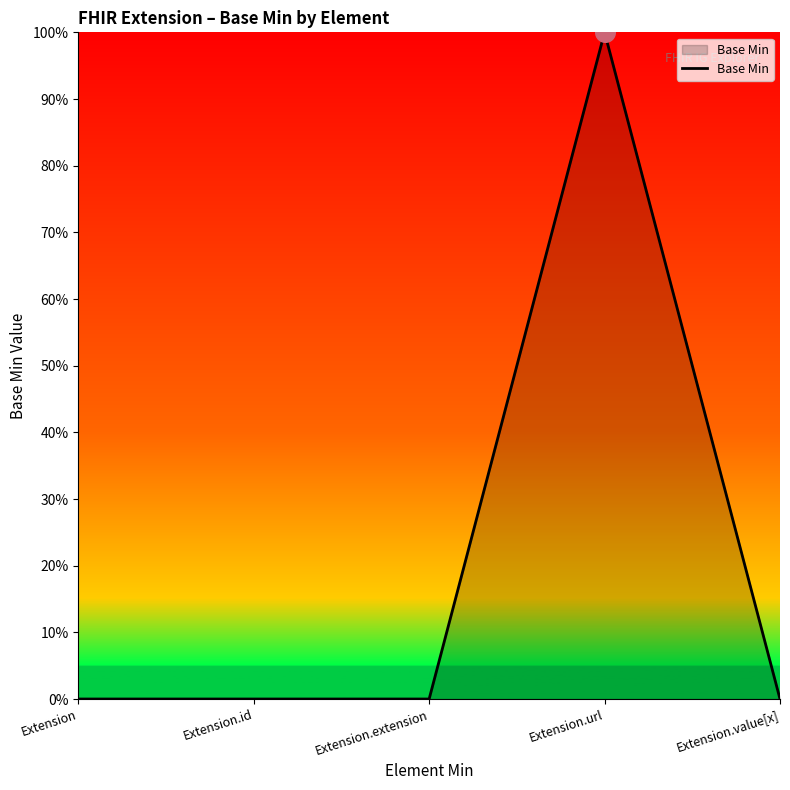

Between Extension.extension and Extension.url, which is larger?

Extension.url